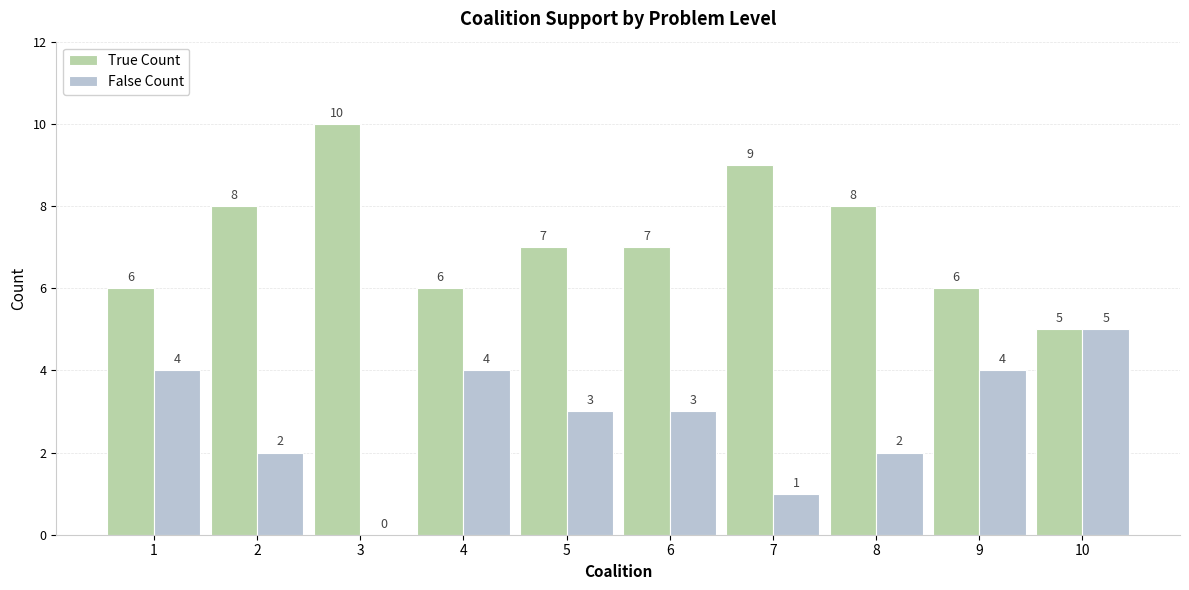

Which series has the largest total across all categories?

True Count